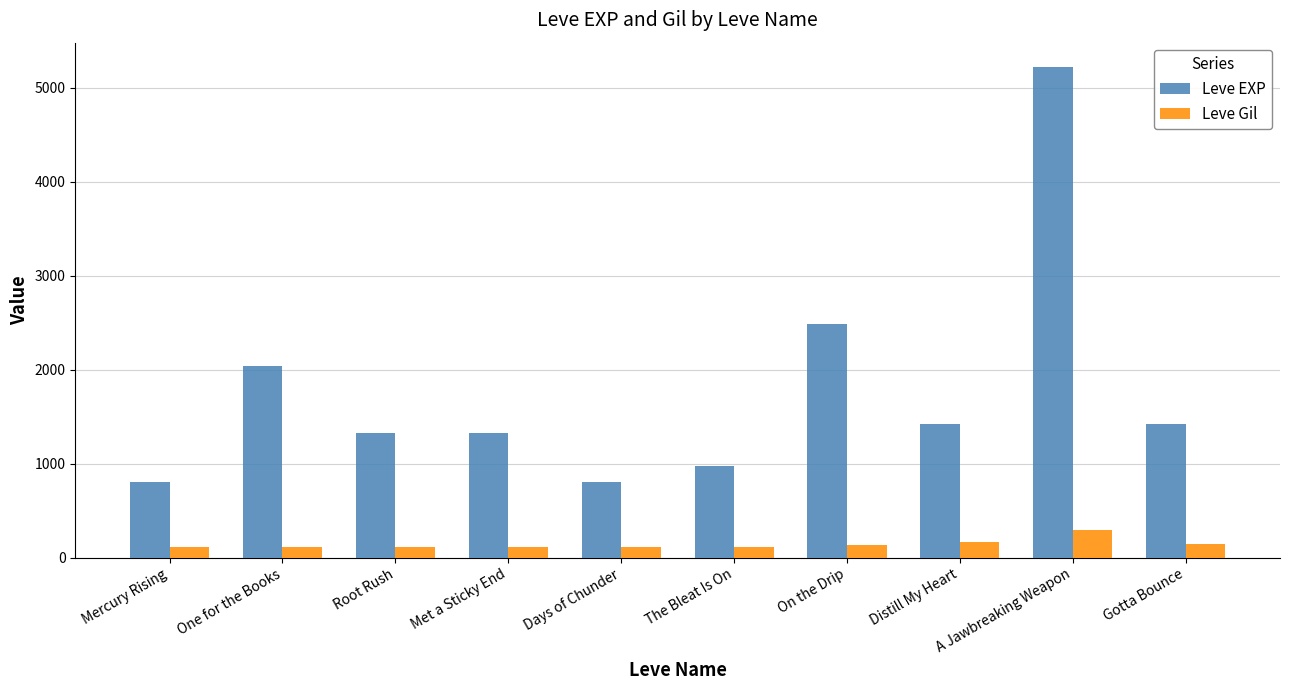

What is the sum of all Leve Gil values?

1421